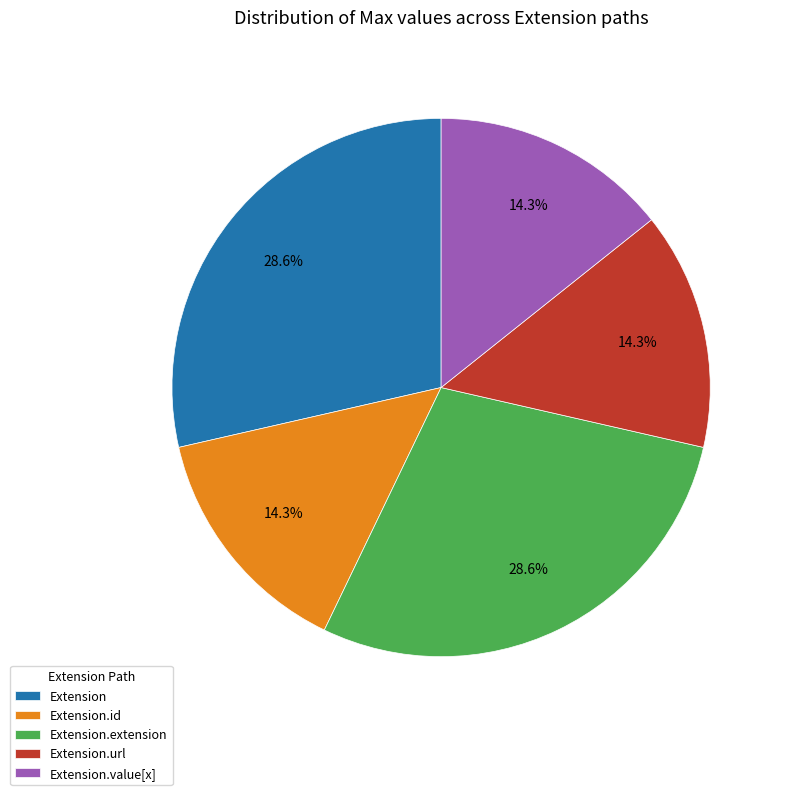

Is Extension.id the majority of the pie?

No